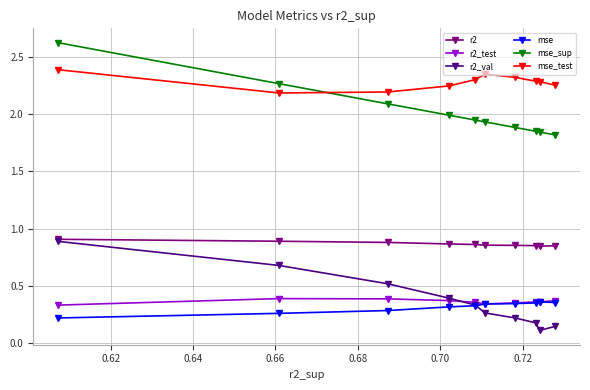

Which series has the widest spread of values?

mse_sup